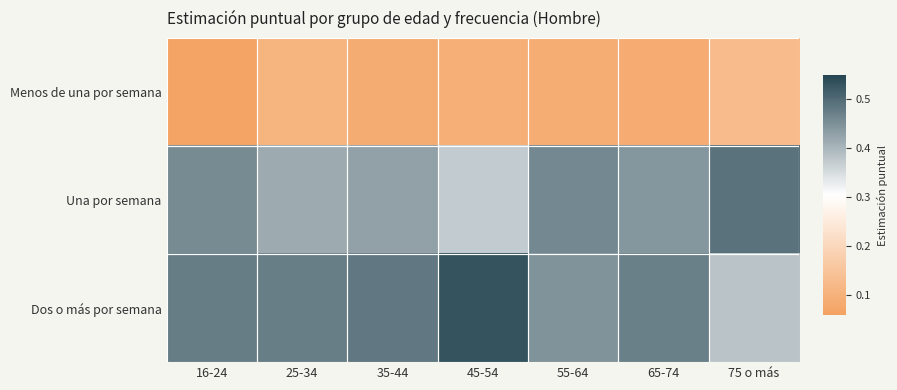

Which series has the largest total across all categories?

Dos o más por semana